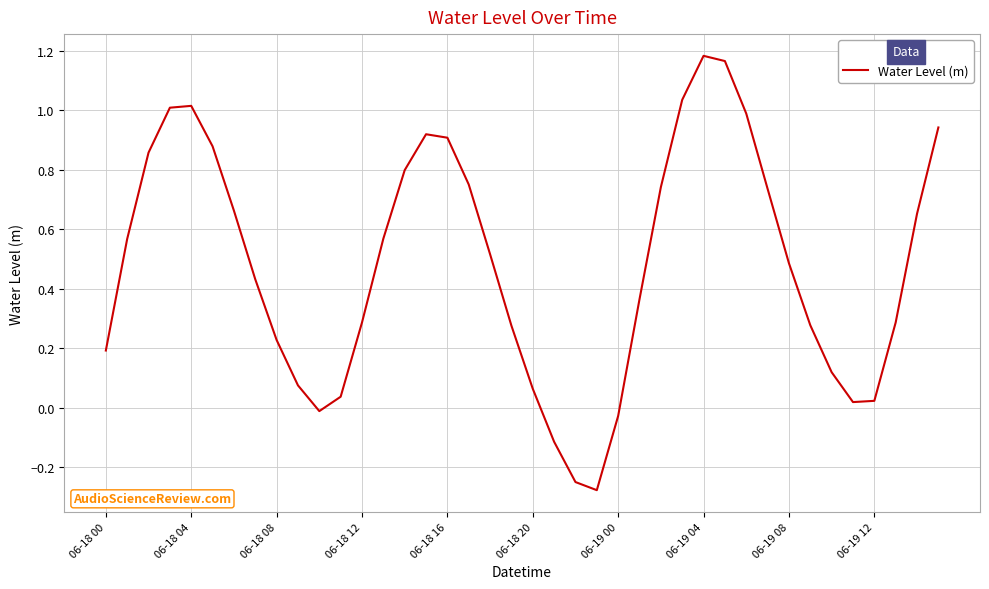

How many interior local valleys (lower than both neighbors) does the data have?

3